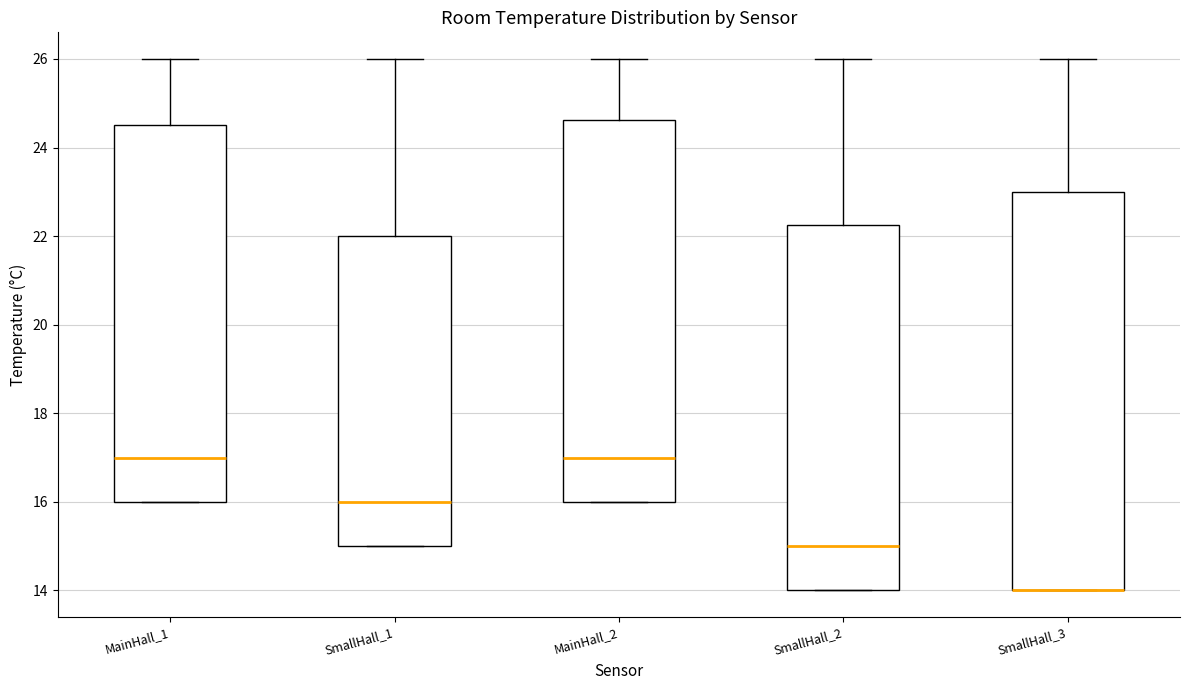

Reading left to right, read every box against the y-axis: the position of its median line, the range the box covers, and the ends of its whiskers. The values are not printed on the chart, so give them approximately, as read against the axis.

MainHall_1: median 17.0, box 16.0 to 24.6, whiskers 16.0 to 26.0
SmallHall_1: median 16.0, box 15.0 to 22.0, whiskers 15.0 to 26.0
MainHall_2: median 17.0, box 16.0 to 24.6, whiskers 16.0 to 26.0
SmallHall_2: median 15.0, box 14.0 to 22.2, whiskers 14.0 to 26.0
SmallHall_3: median 14.0 (drawn on the box's lower edge), box 14.0 to 23.0, whiskers 14.0 to 26.0